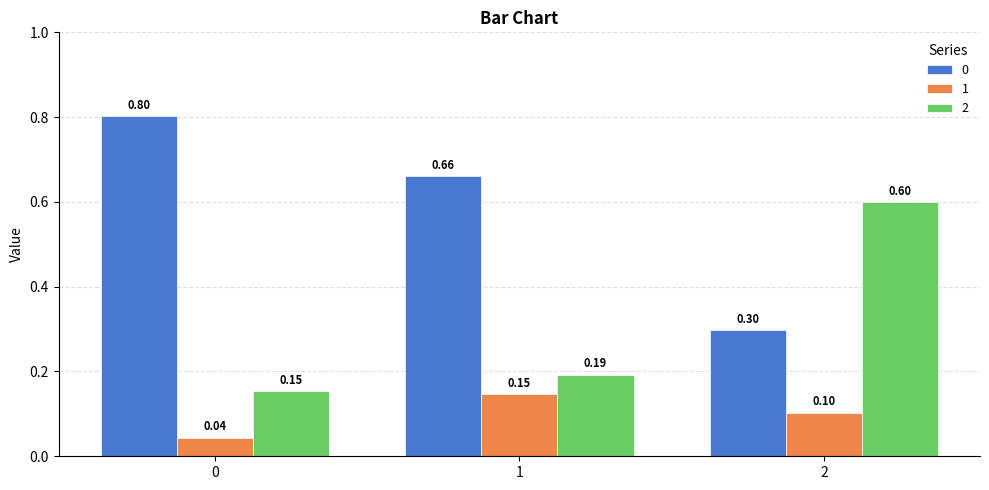

What is the difference between the maximum and minimum values in the 2 series?

0.4